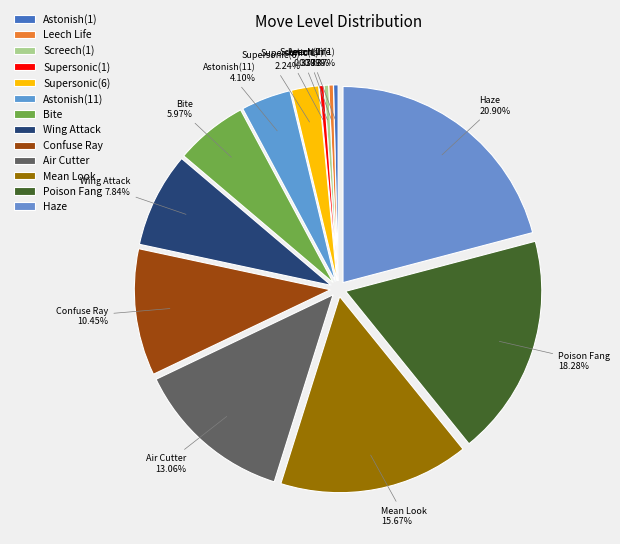

How many slices are in this pie chart?

13